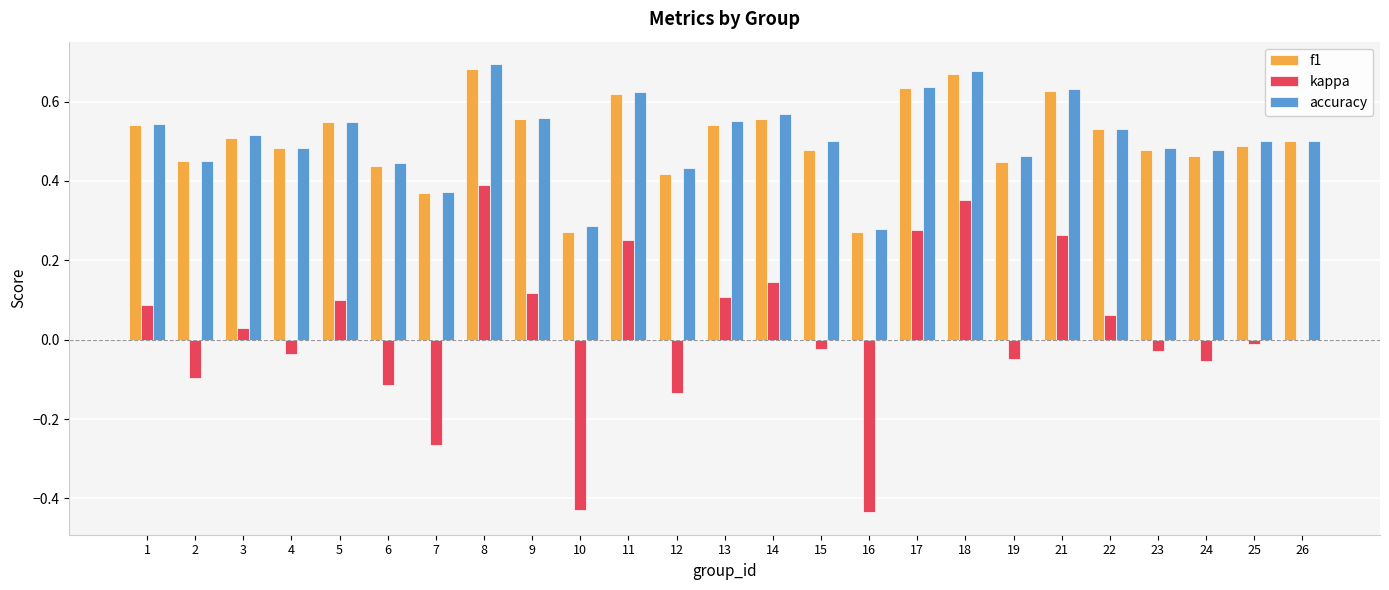

What is the sum of all f1 values?

12.6